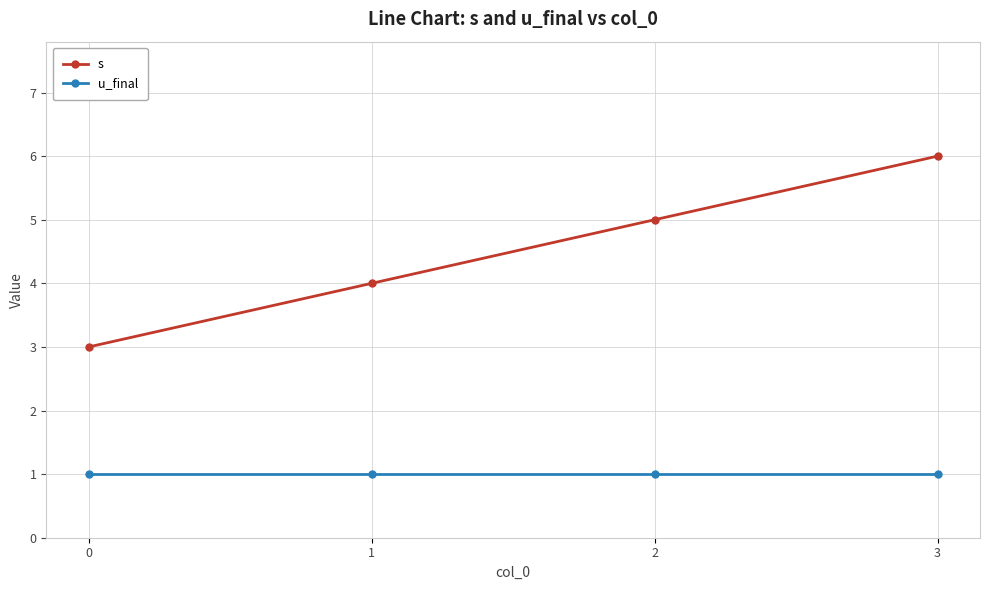

Count the s values in the range 4 to 6.

3